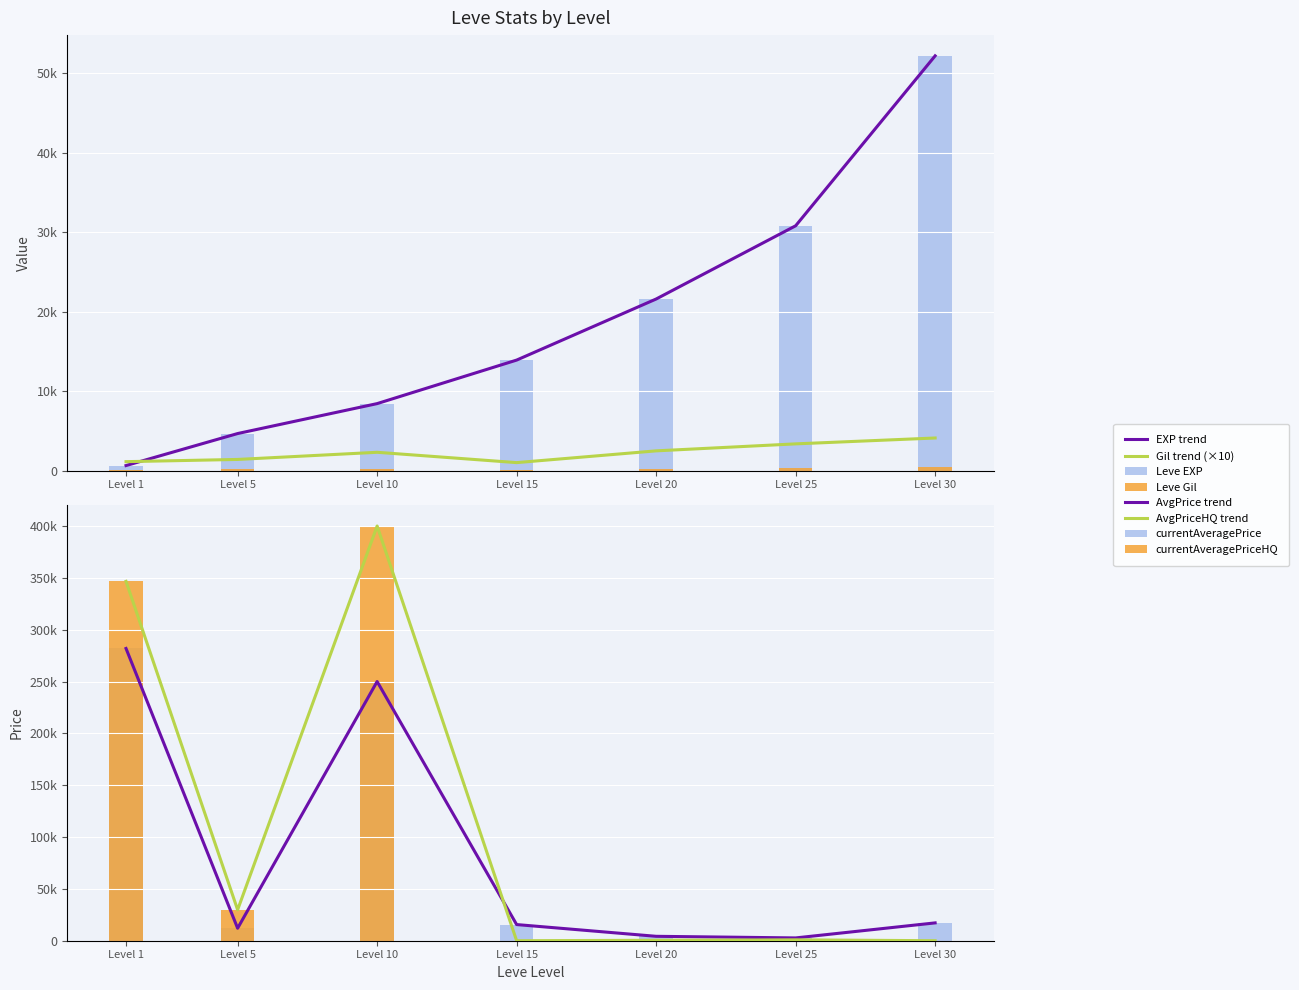

Rank the categories by Leve Gil value from highest to lowest.

Level 30, Level 25, Level 20, Level 10, Level 5, Level 1, Level 15